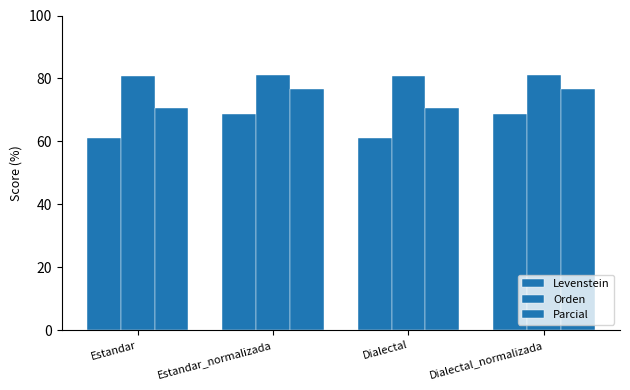

Which series has the widest spread of values?

Levenstein